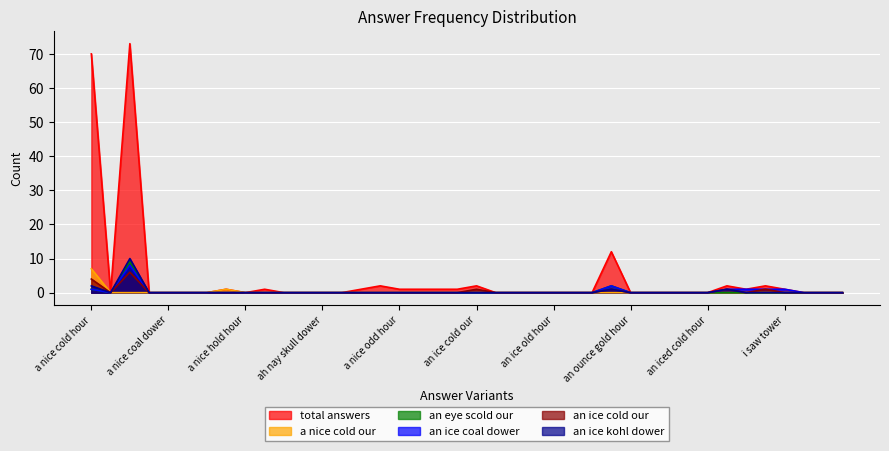

How many interior local valleys does the total answers series have?

3